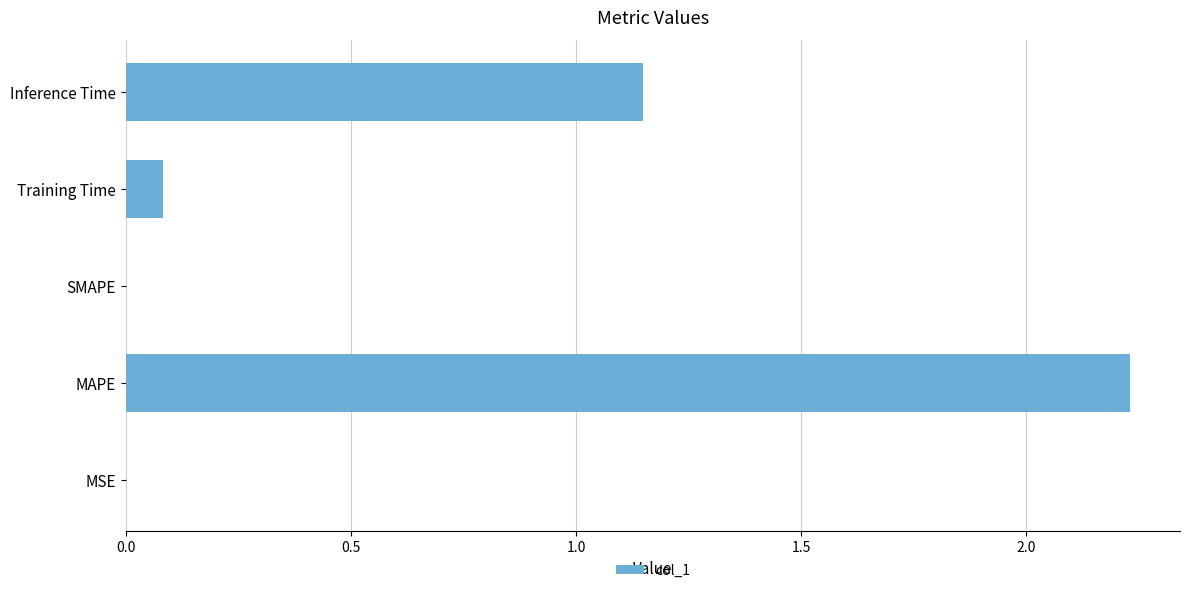

The value at SMAPE is 0.0. True or false?

True